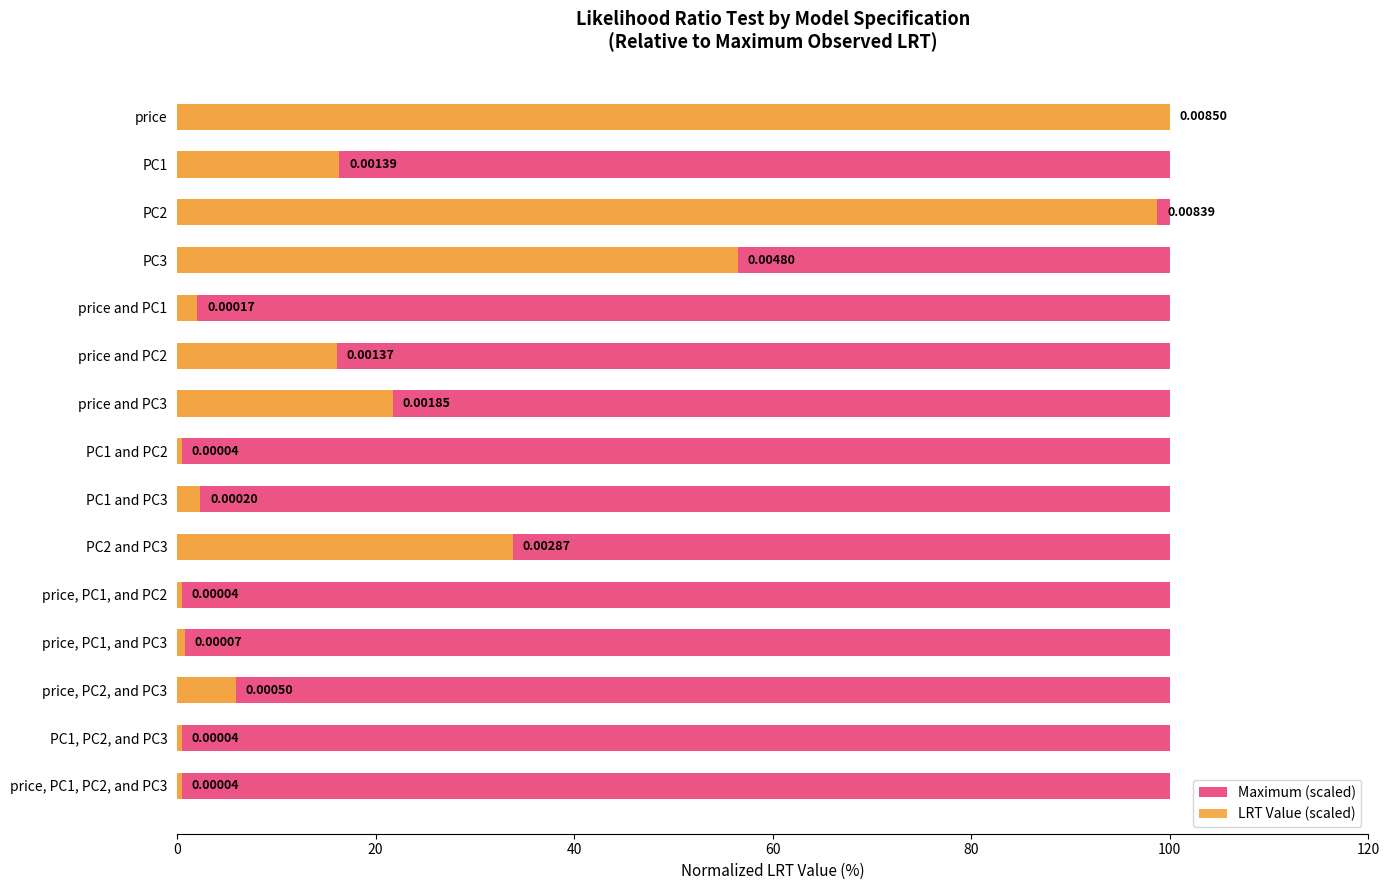

Which series has the widest spread of values?

LRT Value (scaled)